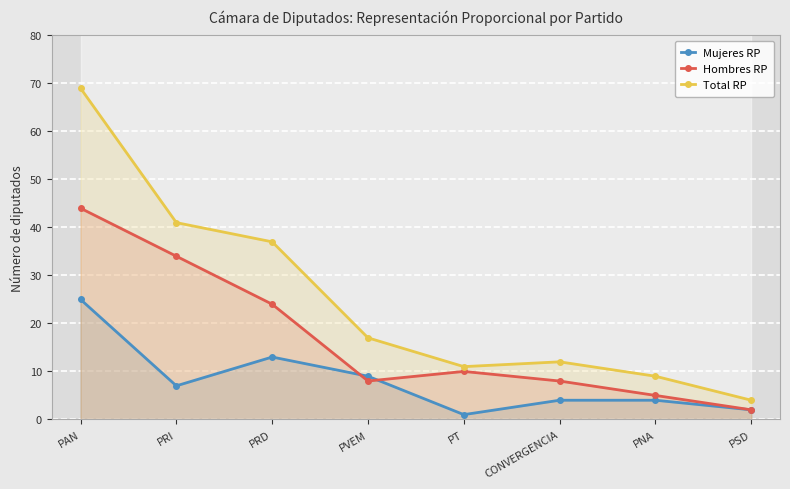

What is the sum of all Total RP values?

200